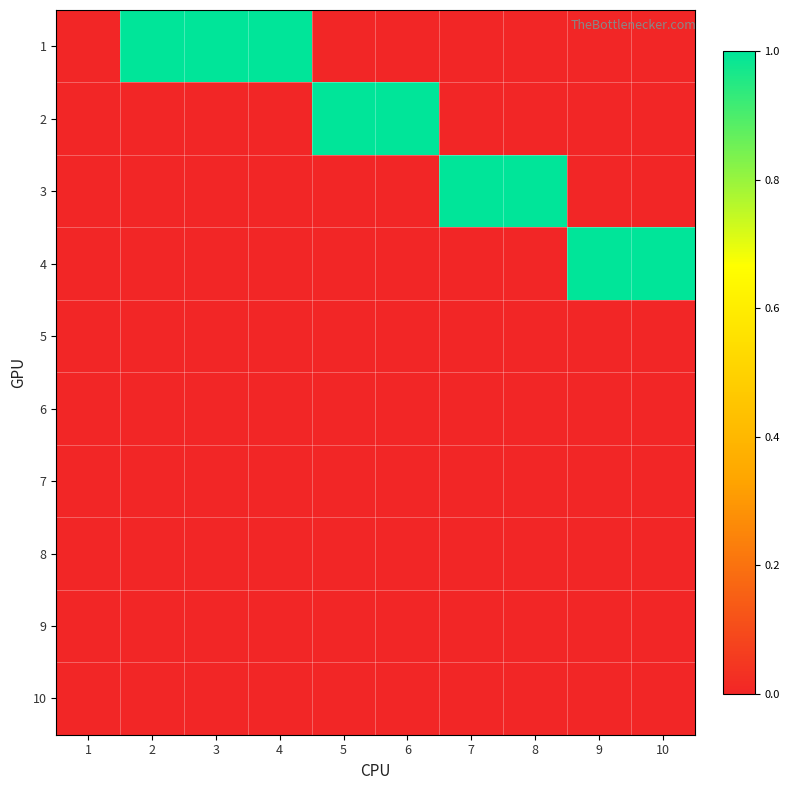

At which category is the sum across all series the highest?

2